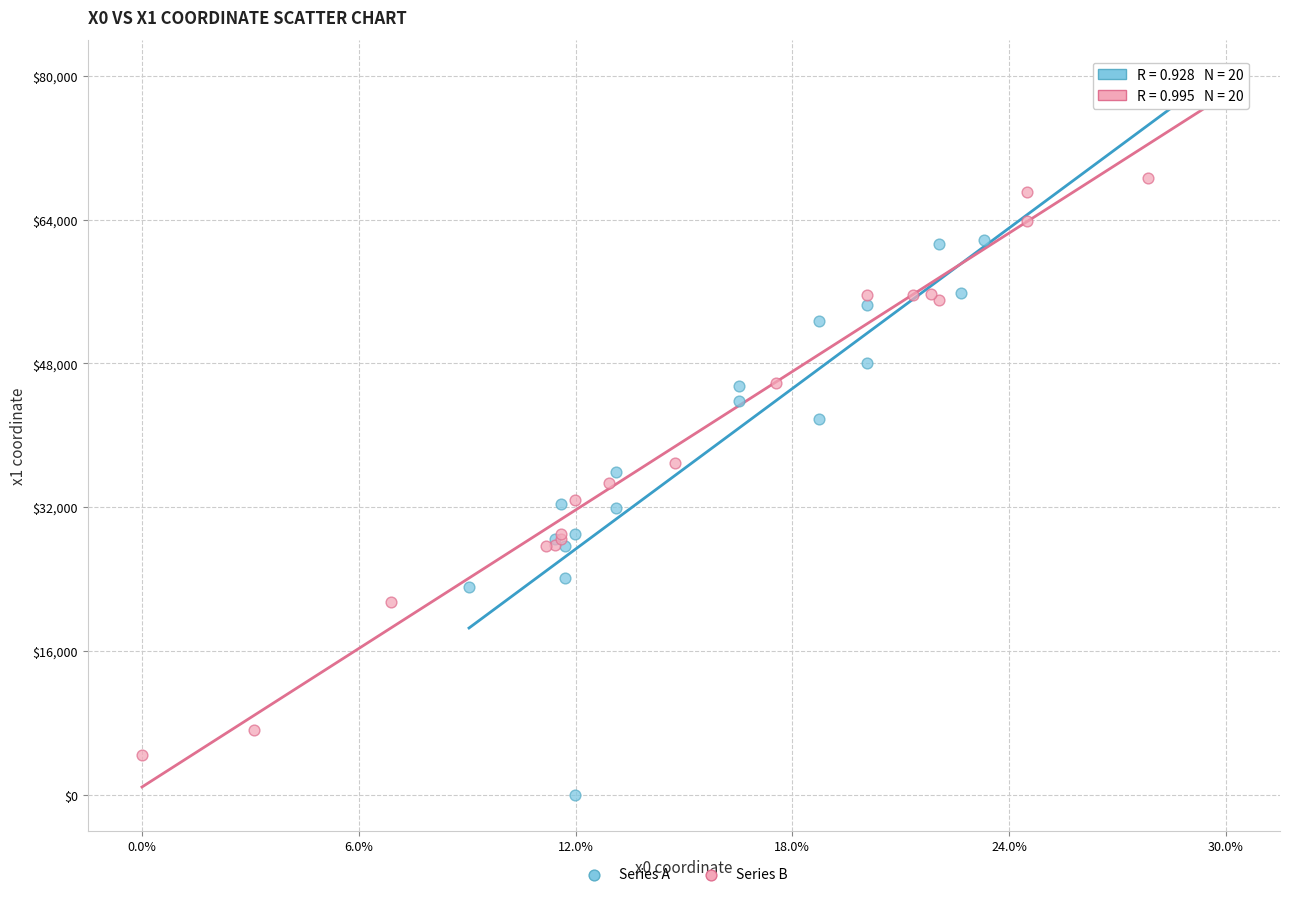

Which series reaches the minimum Y coordinate?

Series A